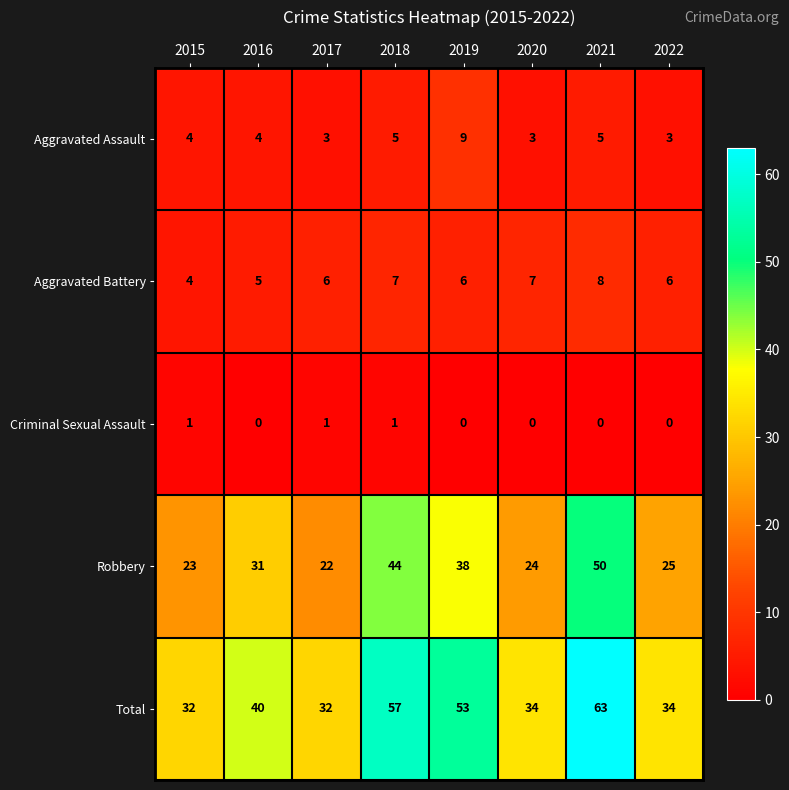

True or false: Aggravated Battery has a value of 8 at 2021.

True